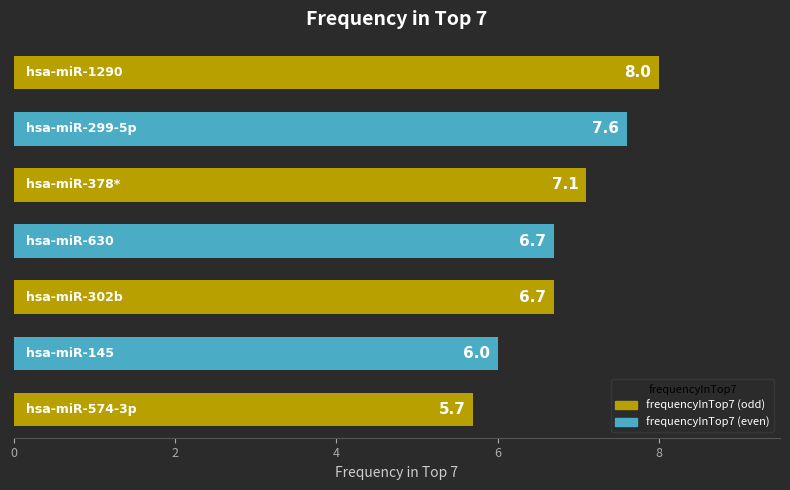

What is the sum of all values?

47.8